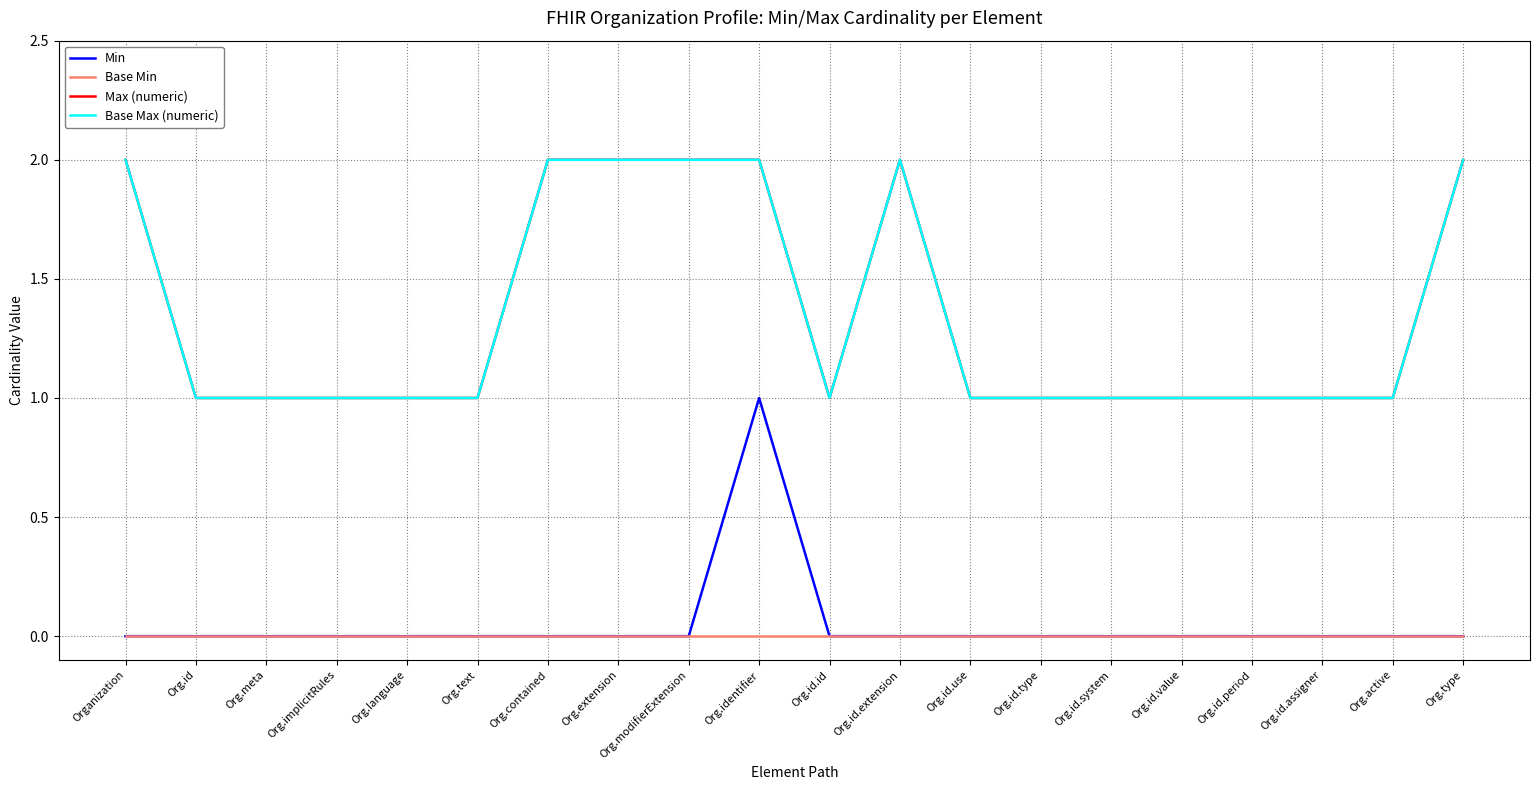

Does the chart display data point markers on the line(s)?

No